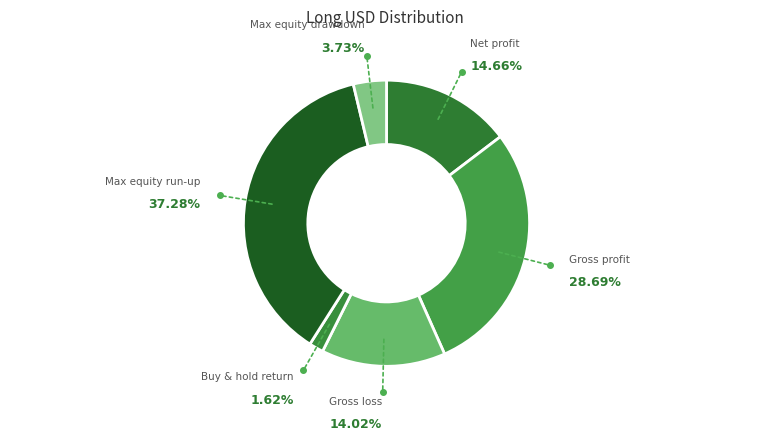

Which slice is the smallest?

Buy & hold return